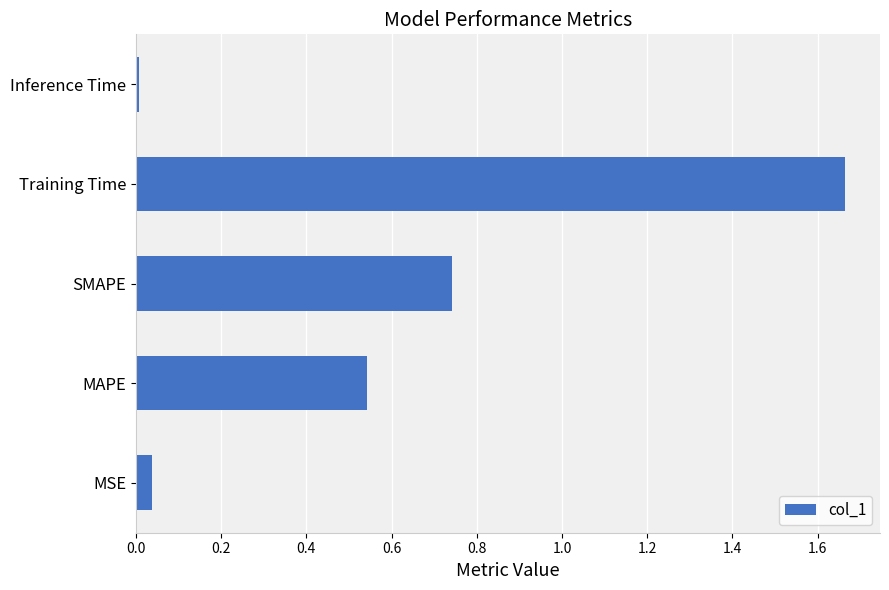

How many distinct data groups are displayed?

1